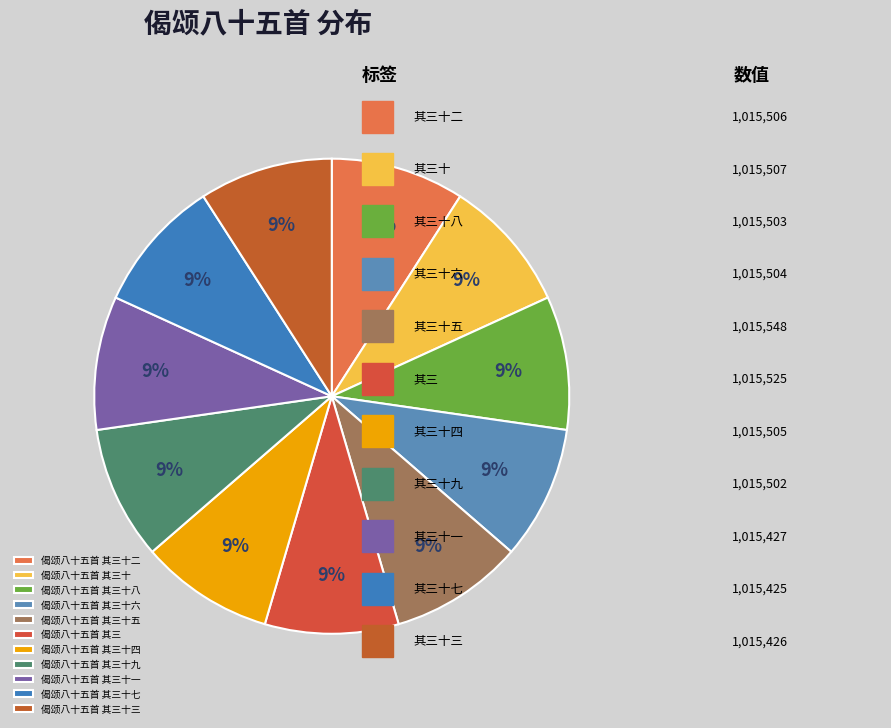

What percentage is NOT represented by 偈颂八十五首 其三十一?

90.9%